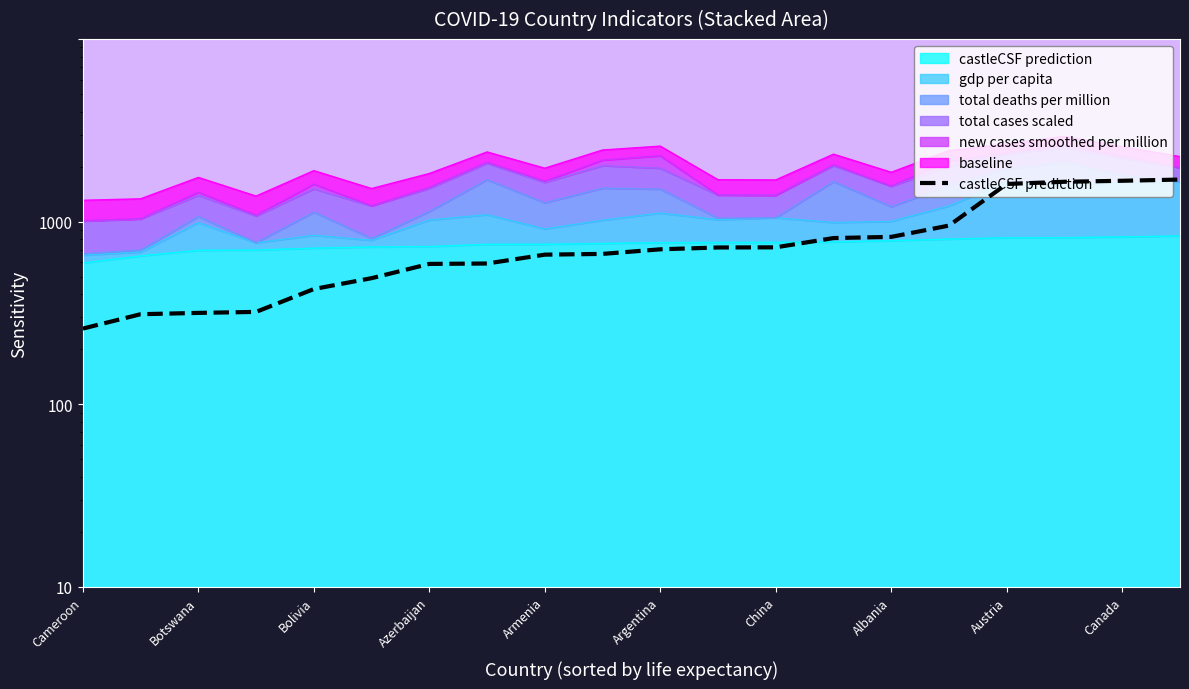

True or false: the data shows 48.7 at Botswana.

False